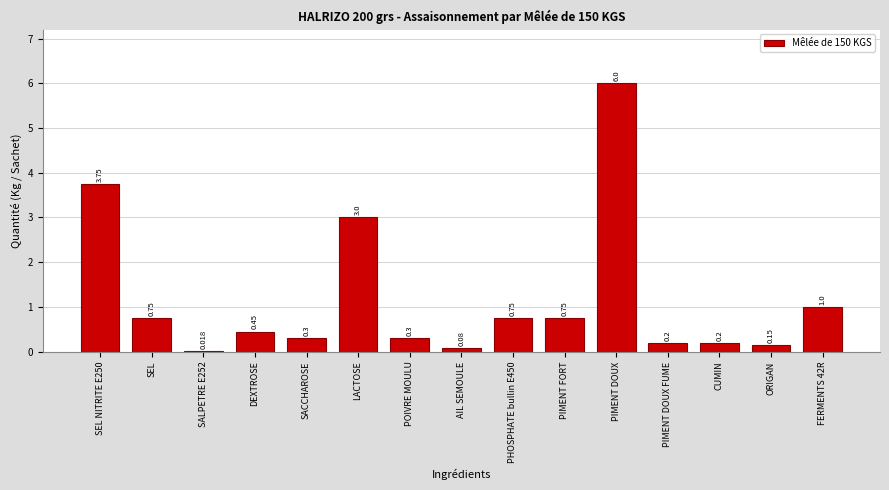

Which has a higher value, DEXTROSE or POIVRE MOULU?

DEXTROSE